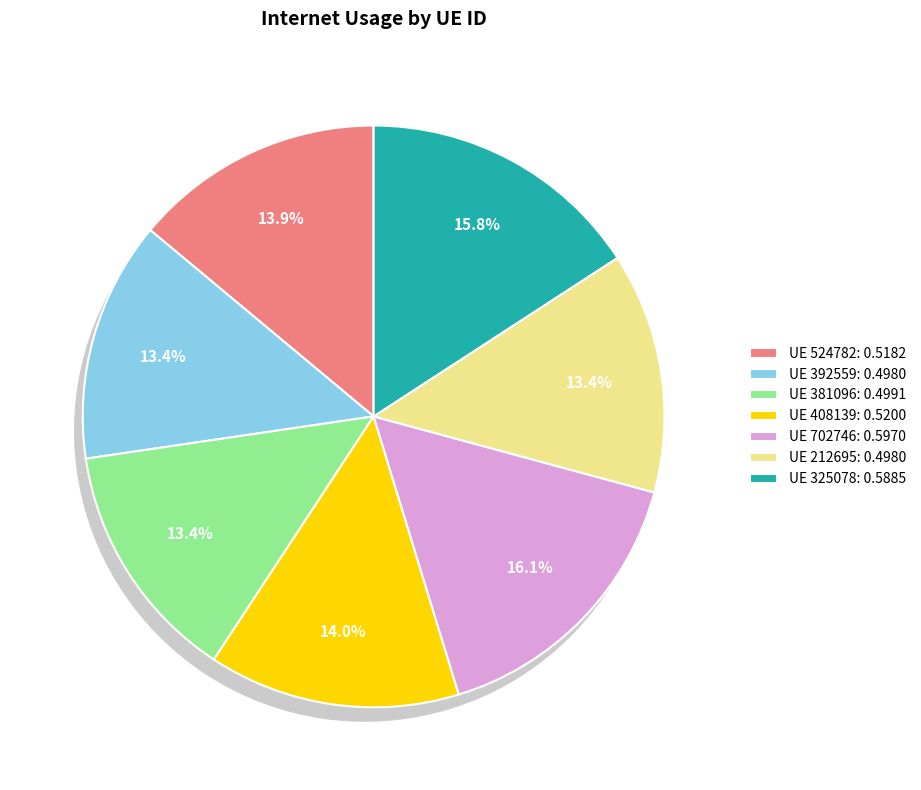

How many segments does this pie chart have?

7